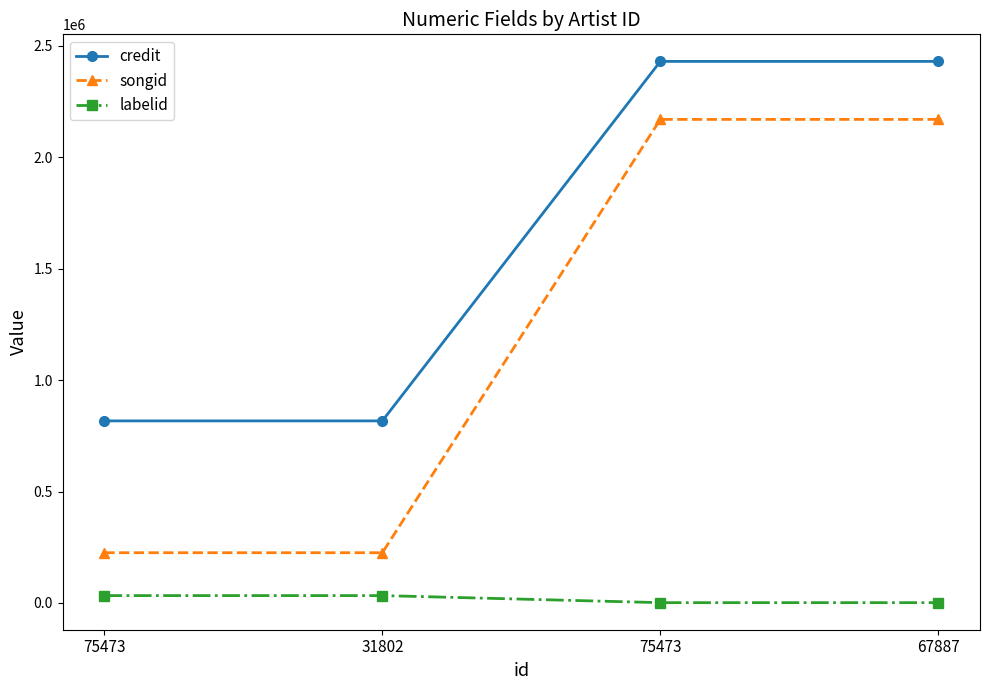

What value does the labelid series have at 75473, to the nearest 50?

1500